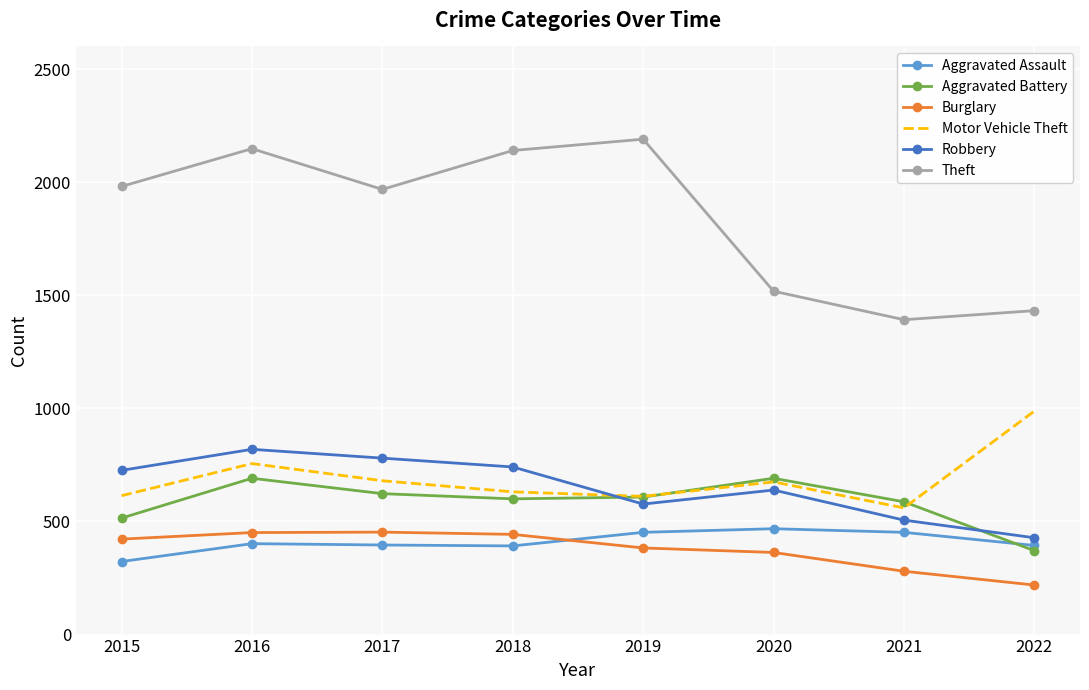

Which series has the widest spread of values?

Theft